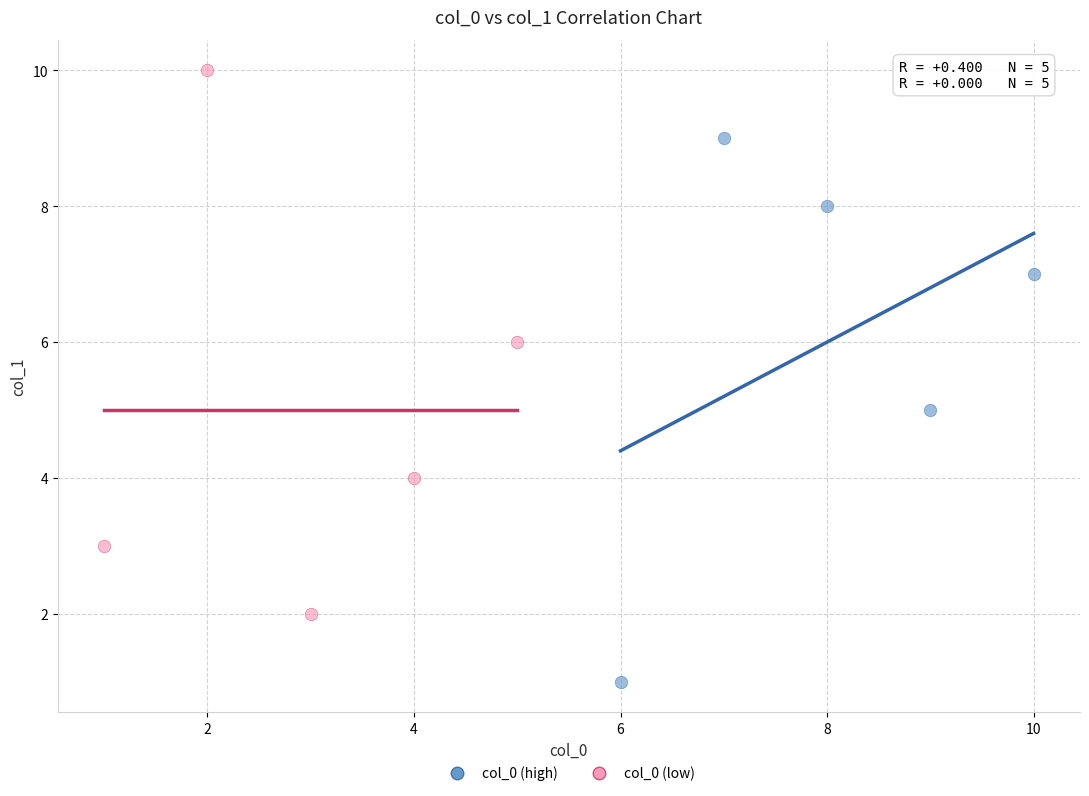

Which series reaches the minimum Y coordinate?

col_0 (high)